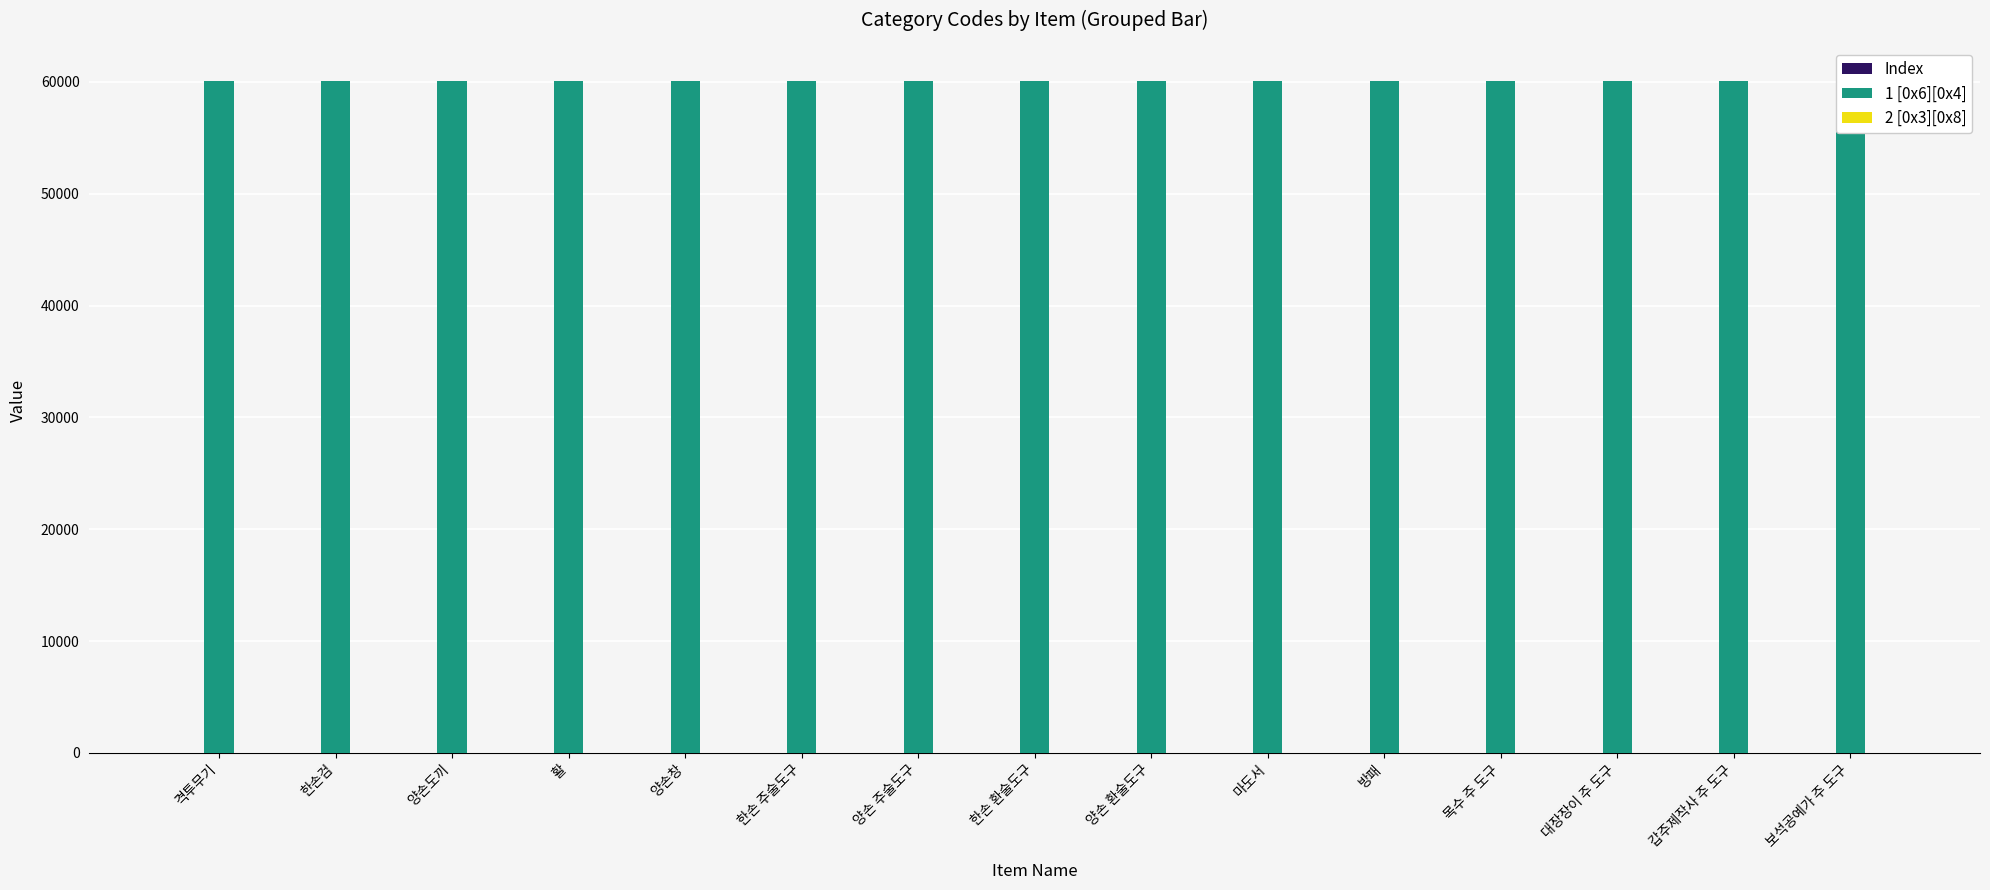

Which has a higher value, 한손 주술도구 or 양손창?

한손 주술도구